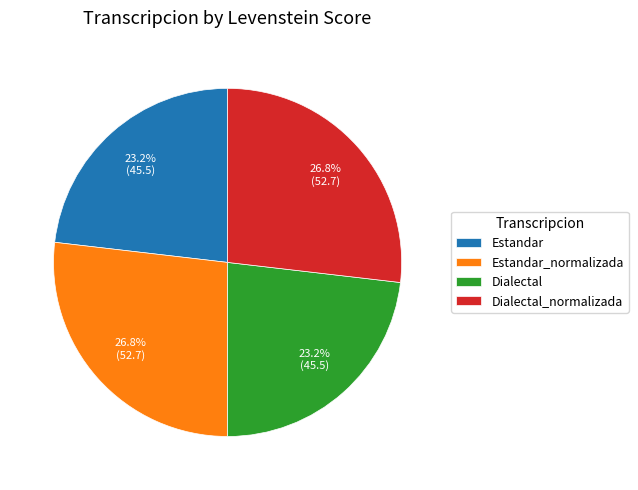

How many slices are in this pie chart?

4